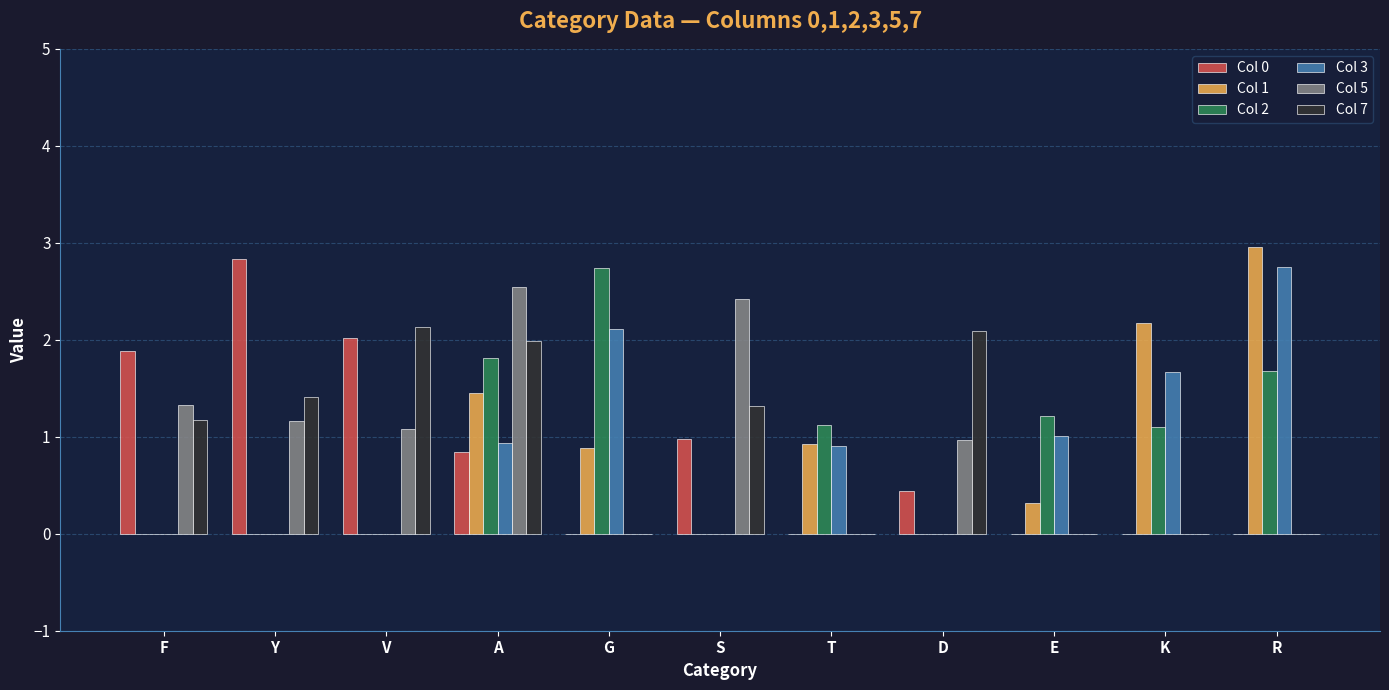

At which category is the sum across all series the highest?

A